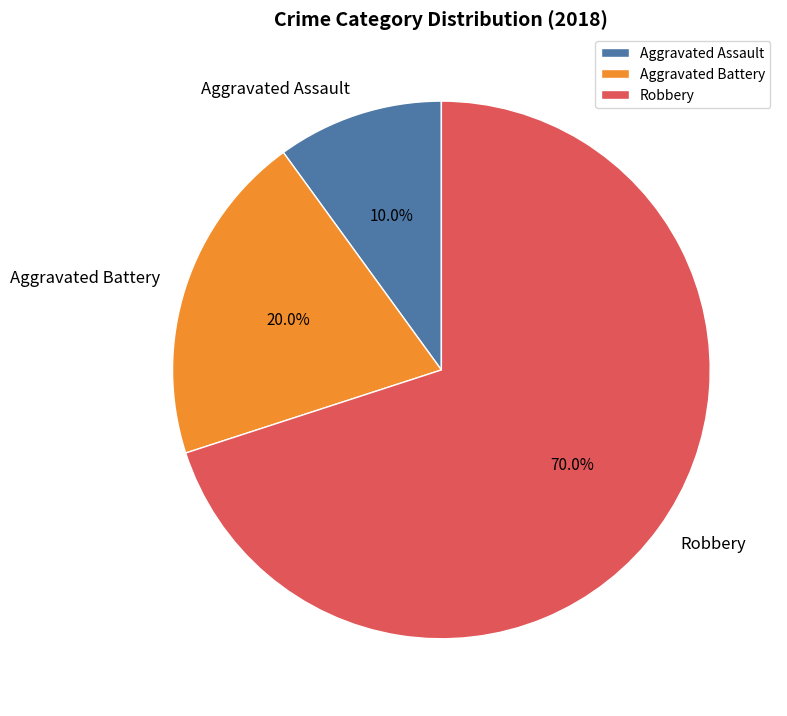

Between Aggravated Assault and Robbery, which is larger?

Robbery